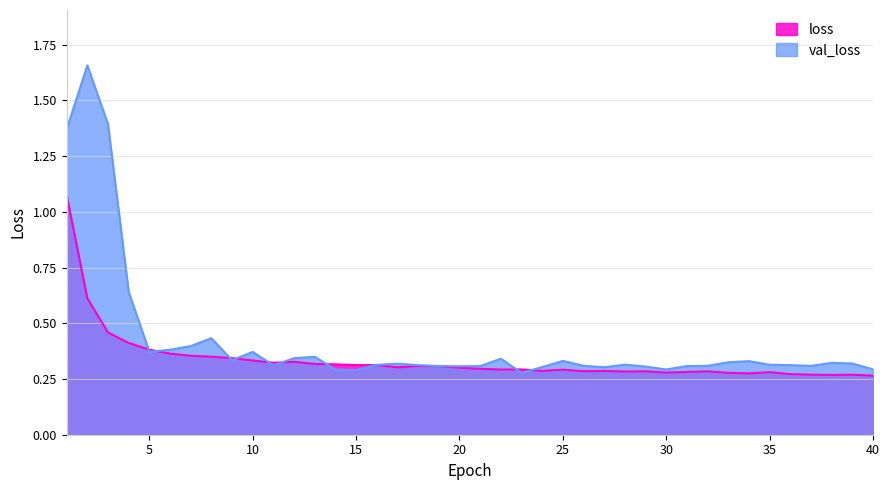

The value of loss at 5 is 0.4. True or false?

True